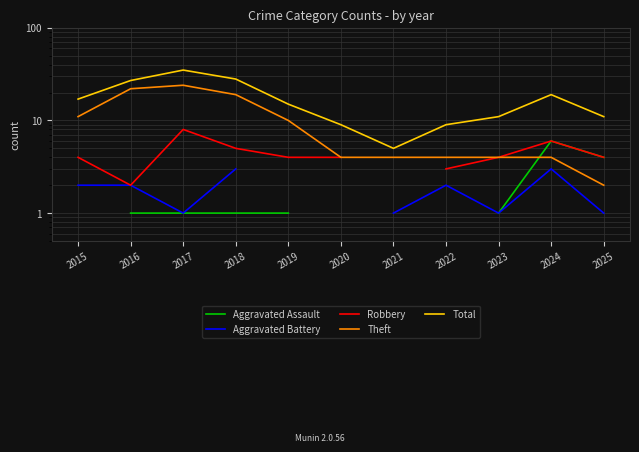

What is the difference between the maximum and minimum values in the Total series?

30.0